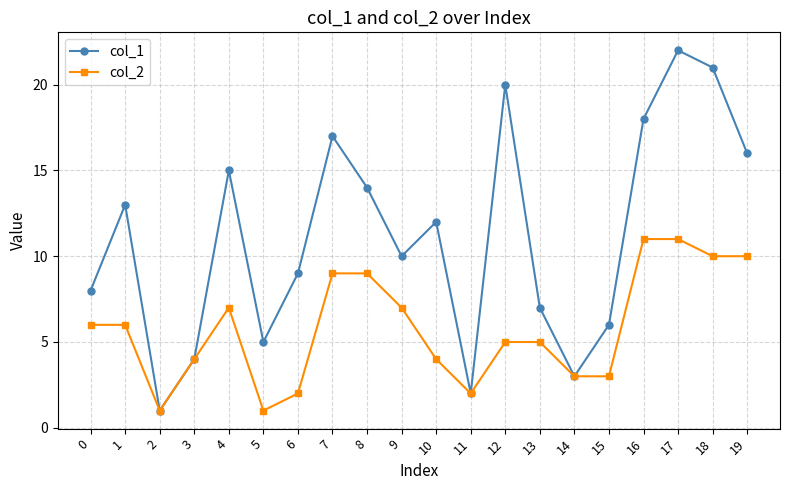

Which series has the largest range (max minus min)?

col_1